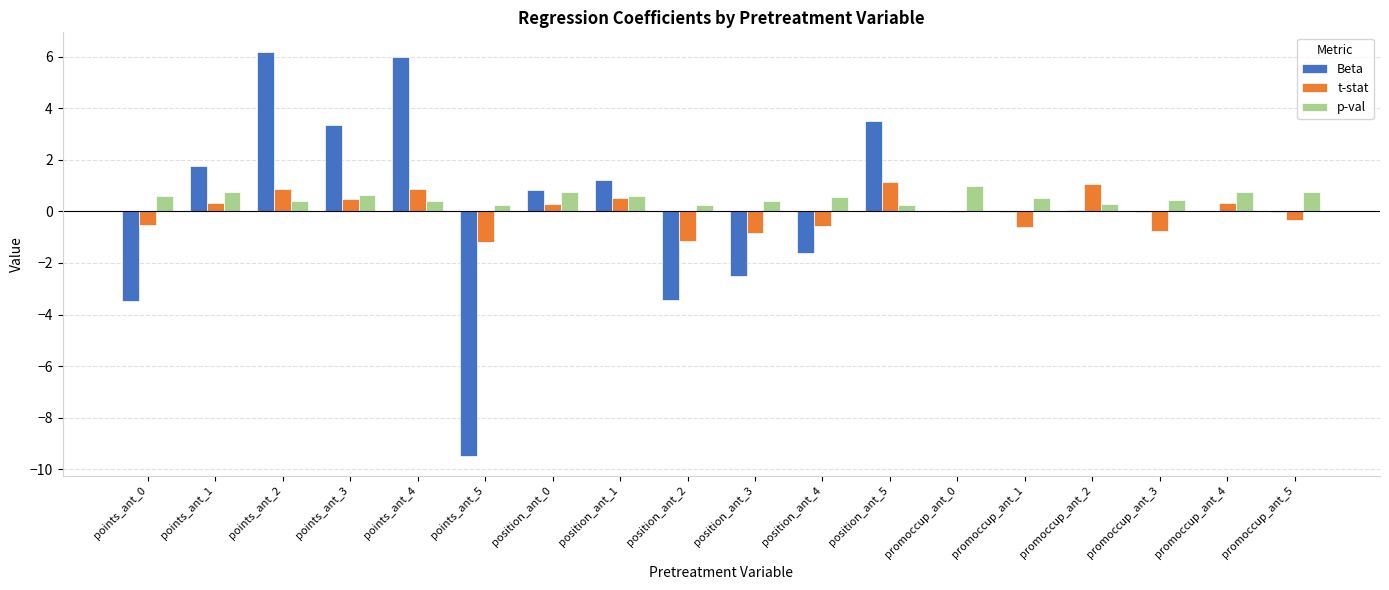

Which series changed the most between promoccup_ant_3 and promoccup_ant_4?

t-stat